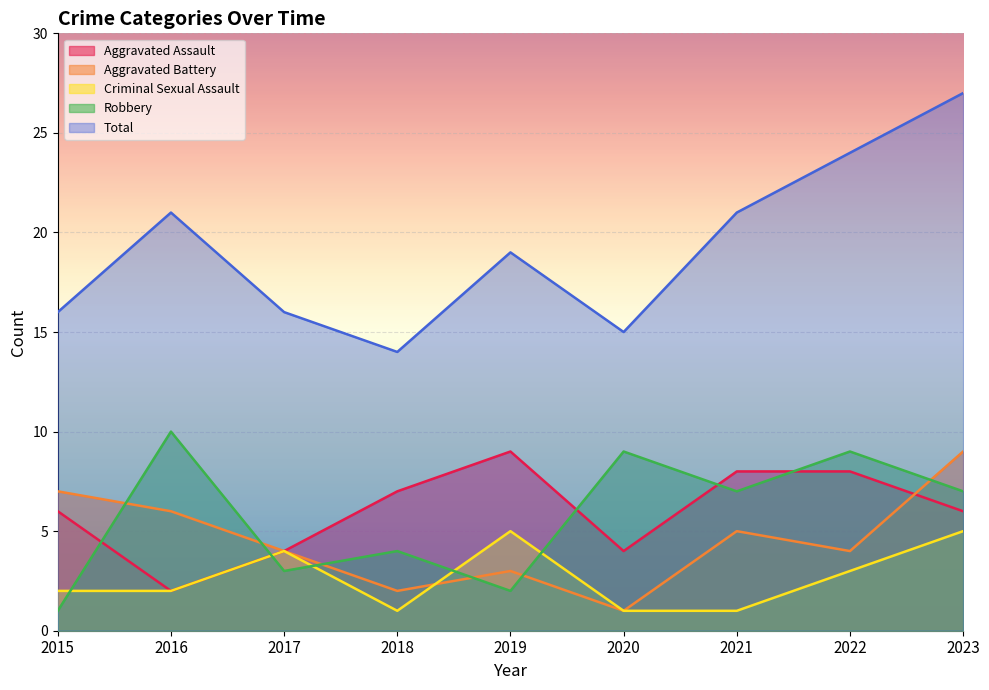

Which series changed the most between 2019 and 2023?

Total